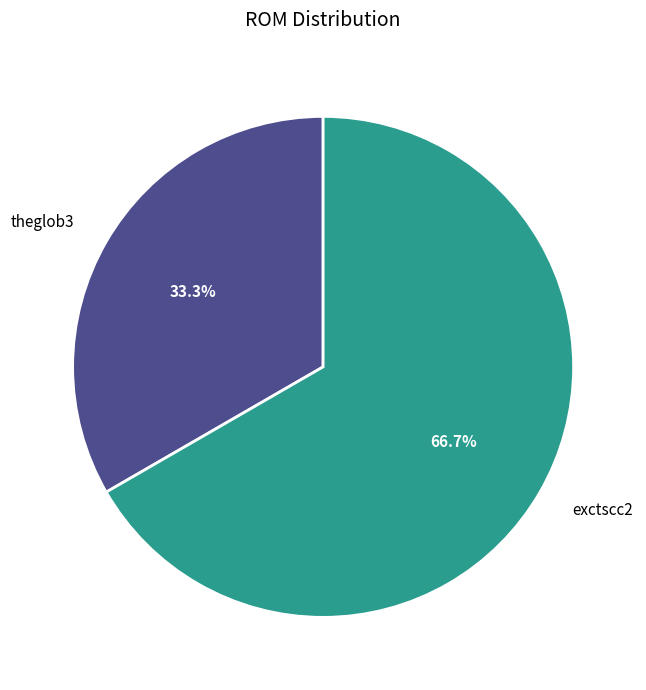

Which has a higher value, theglob3 or exctscc2?

exctscc2